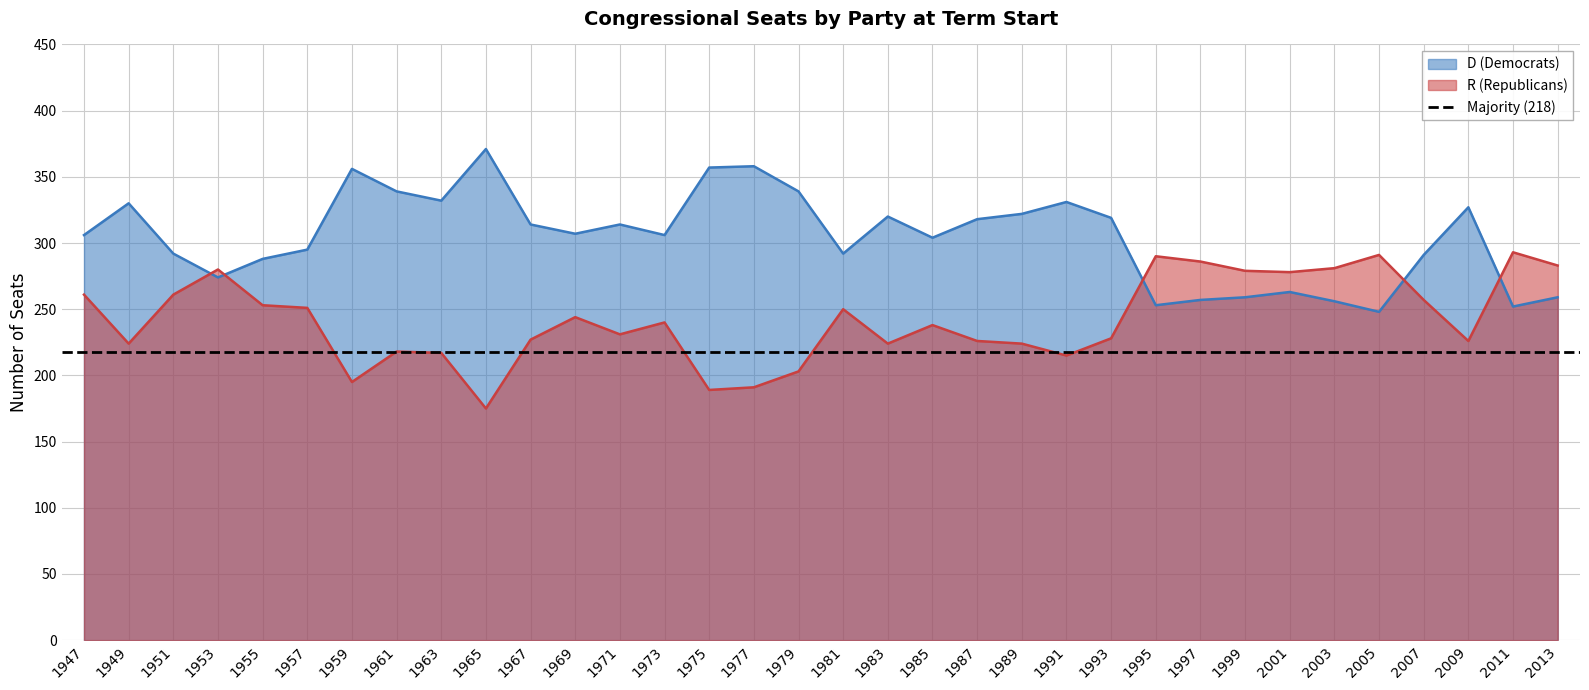

Which series changed the most between 1965 and 1971?

D (Democrats)